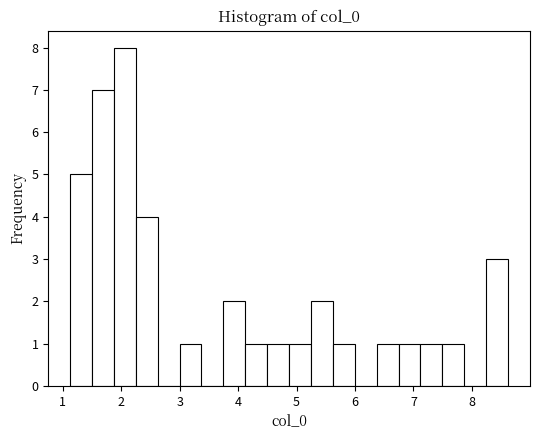

Read against the x-axis, roughly where is the centre of the tallest bar?

2.1